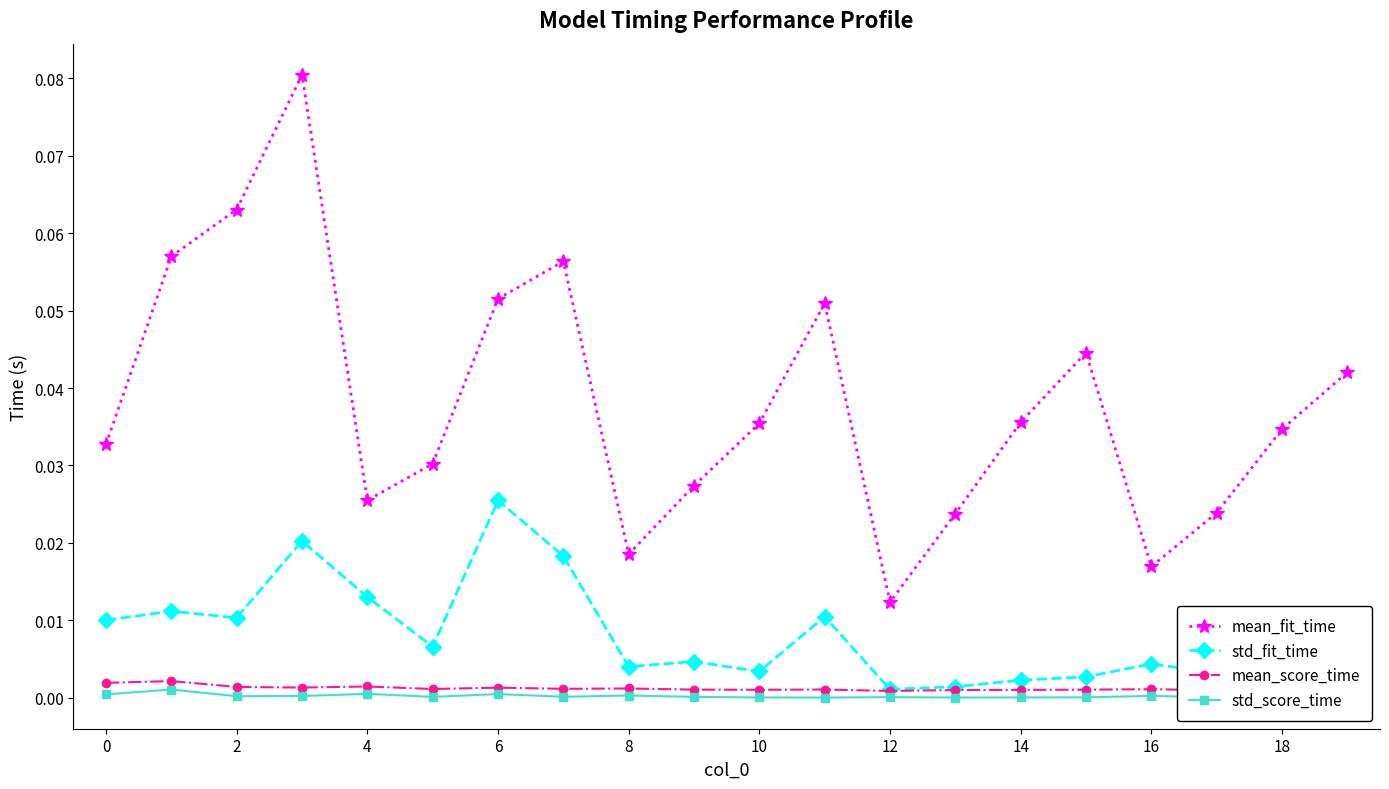

What is the label of the 20th point from the left?

19